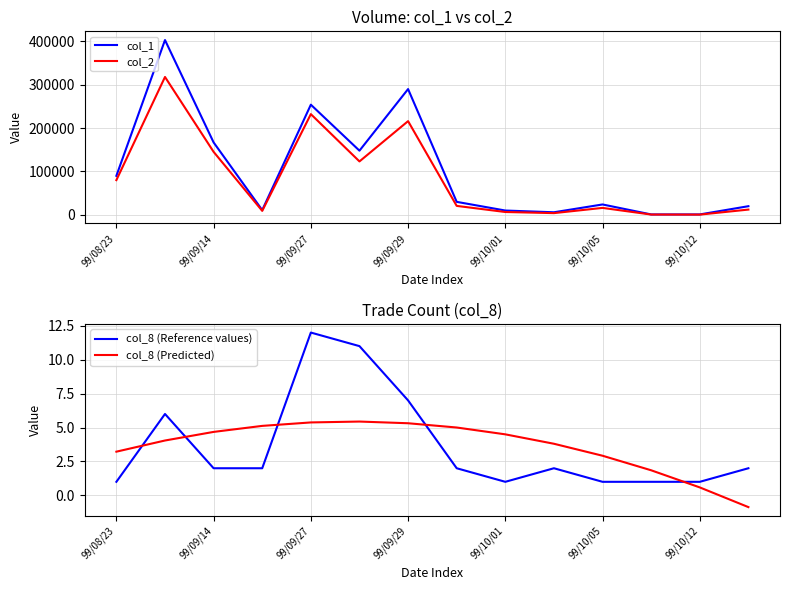

Which series has the largest total across all categories?

col_1